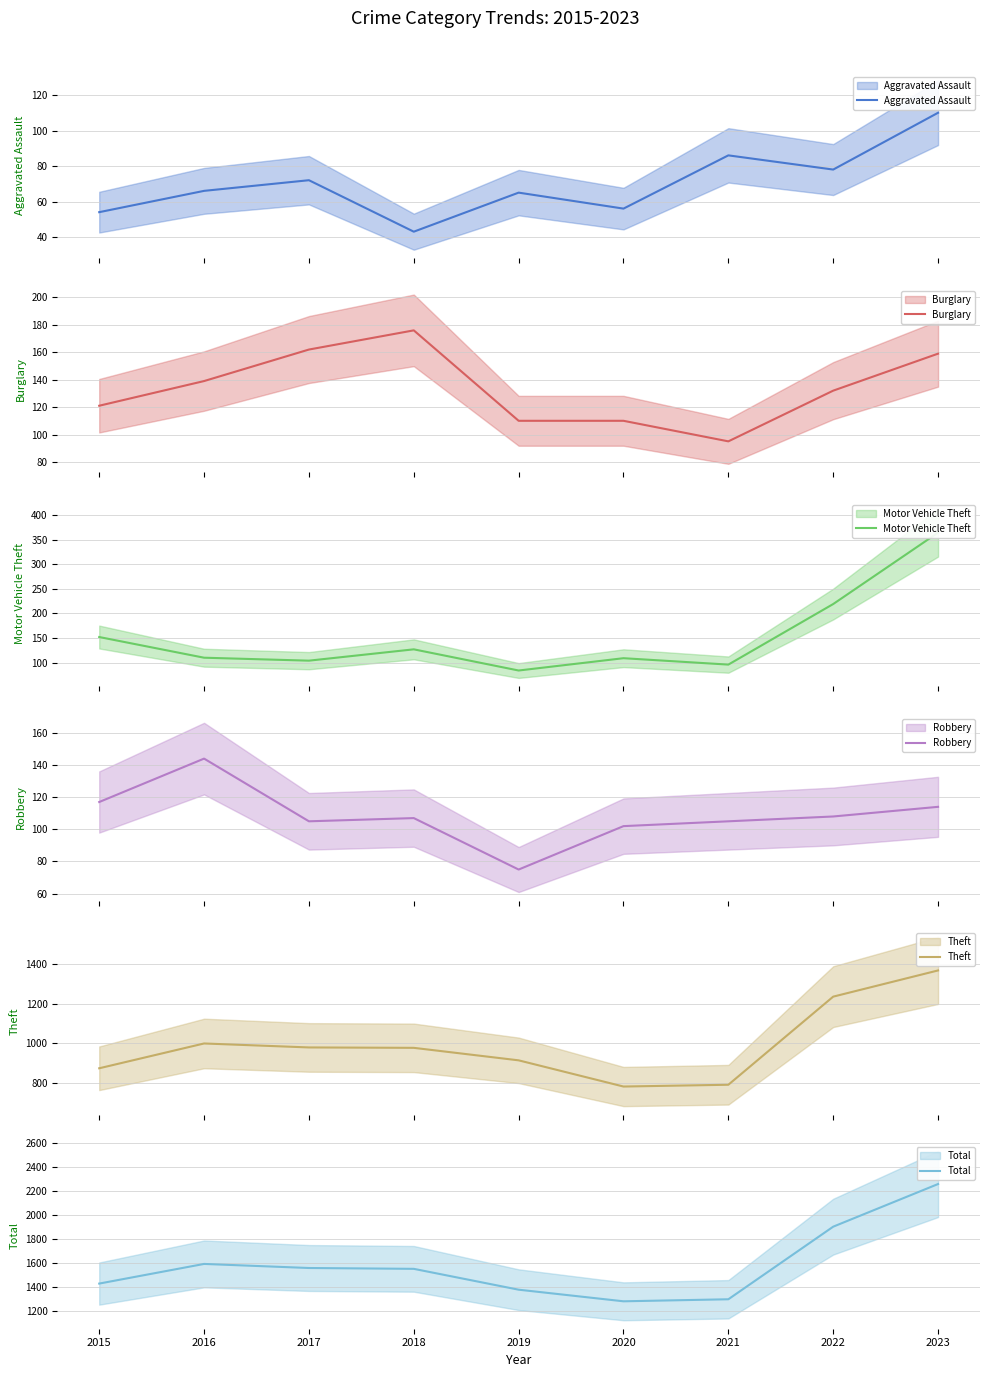

What are all the series names shown in the legend?

Aggravated Assault, Burglary, Motor Vehicle Theft, Robbery, Theft, Total